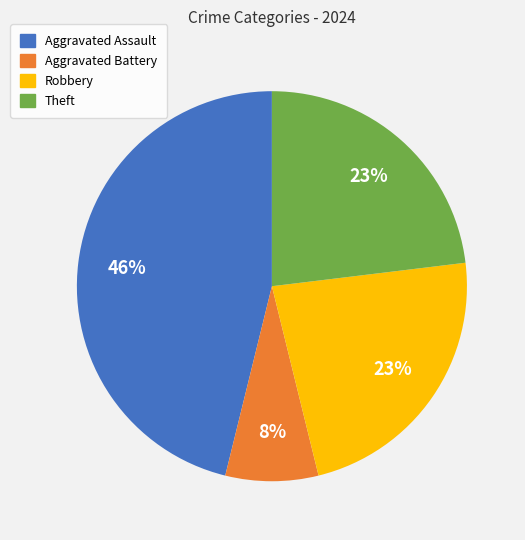

To the nearest percent, what is the average slice percentage?

25%